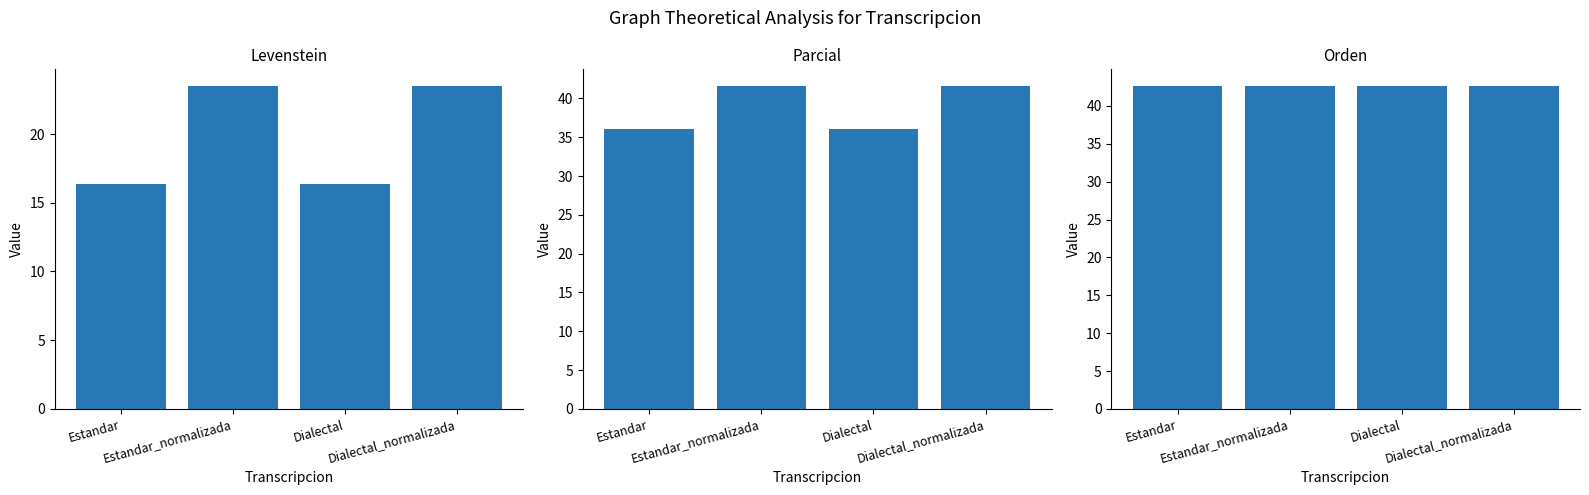

How many values in the Levenstein series exceed 23?

2